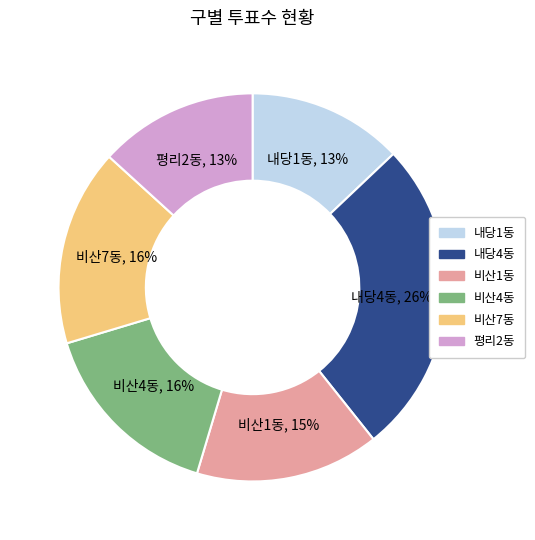

Is there any slice that represents more than half of the pie?

No